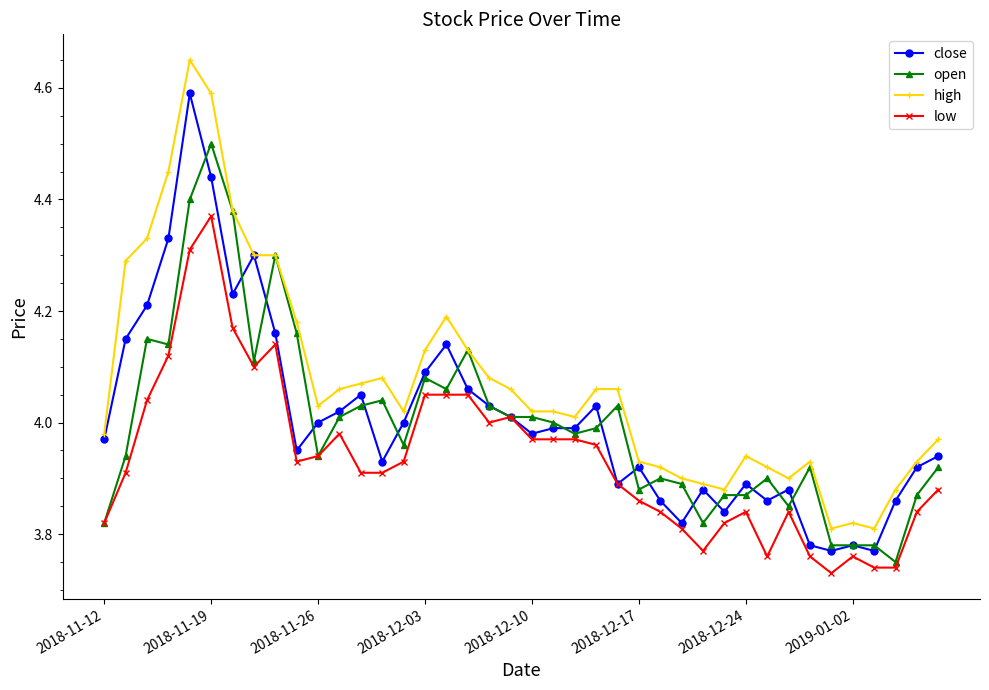

How many data points does each series have?

40